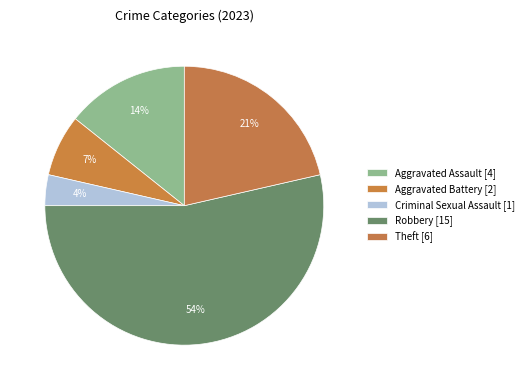

How many segments does this pie chart have?

5